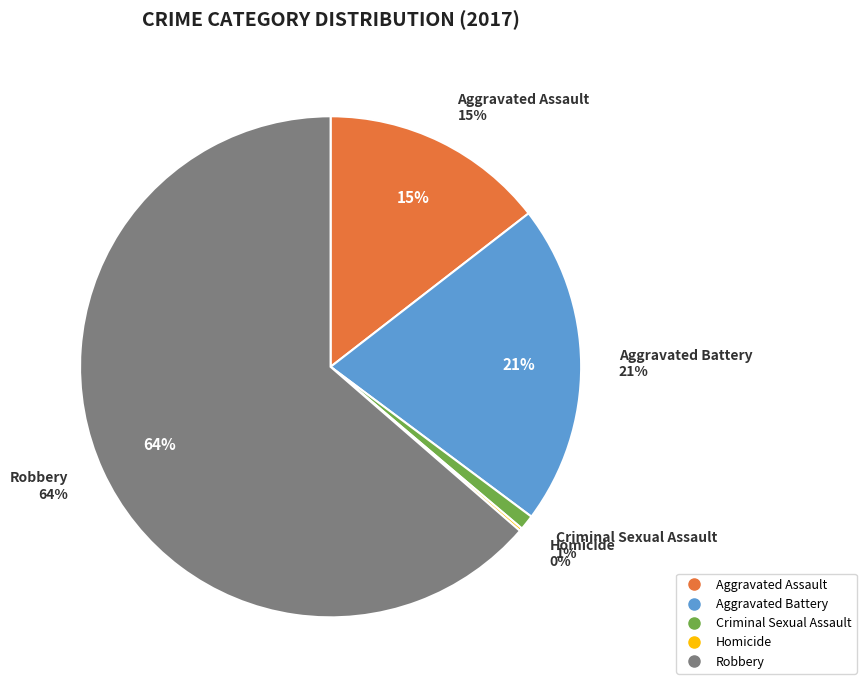

What percentage is the Aggravated Assault slice, to the nearest percent?

15%